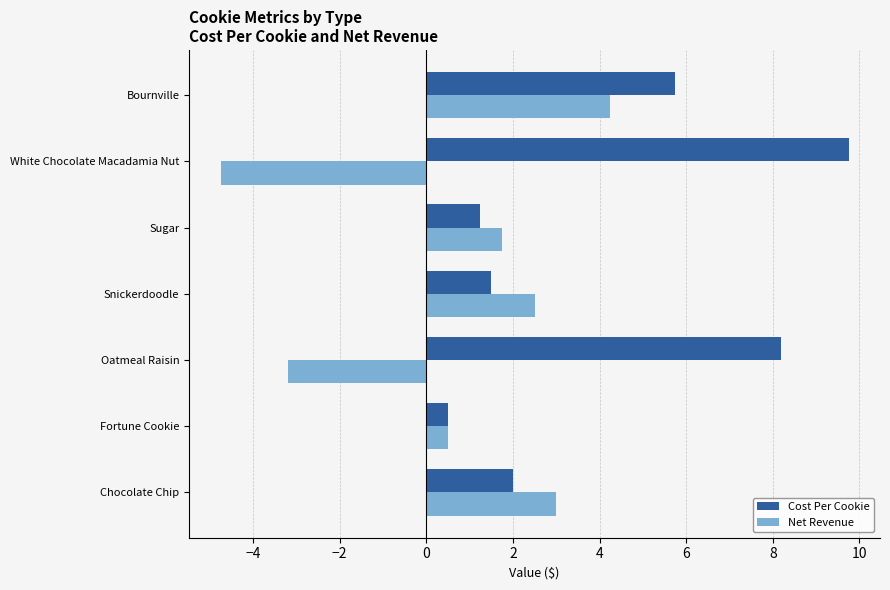

At which category does the chart reach its peak across all series?

White Chocolate Macadamia Nut